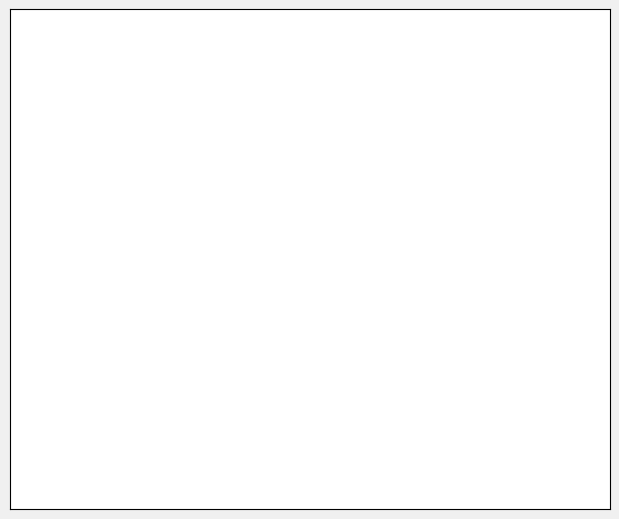

Count the number of slices in the pie.

3